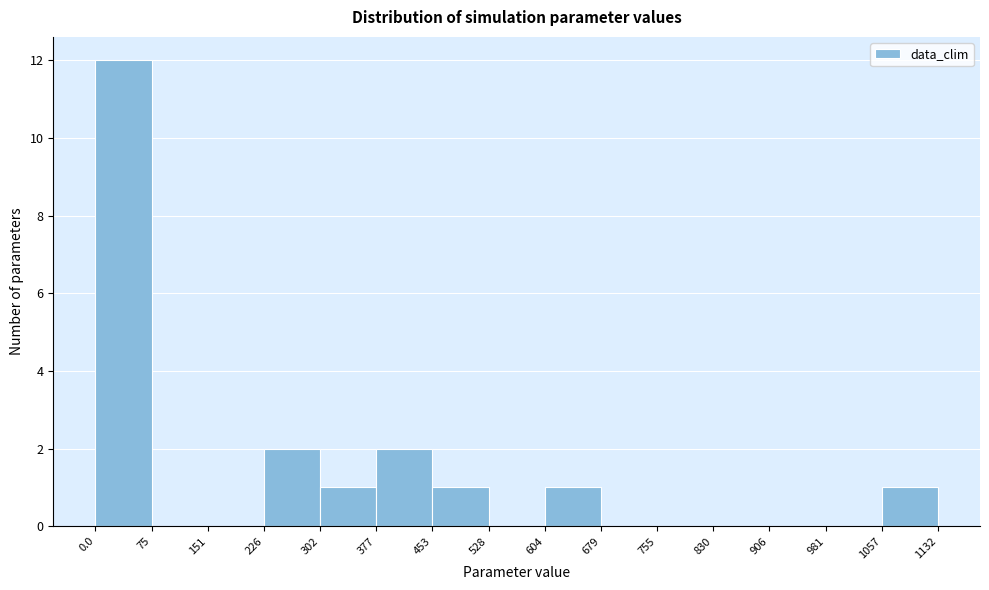

Reading left to right, list every bar in this chart as the range it spans on the x-axis followed by its height. The values are not printed on the chart, so give them approximately, as read against the axis.

0.0 to 75: 12
75 to 151: 0
151 to 226: 0
226 to 302: 2
302 to 377: 1
377 to 453: 2
453 to 528: 1
528 to 604: 0
604 to 679: 1
679 to 755: 0
755 to 830: 0
830 to 906: 0
906 to 981: 0
981 to 1057: 0
1057 to 1132: 1